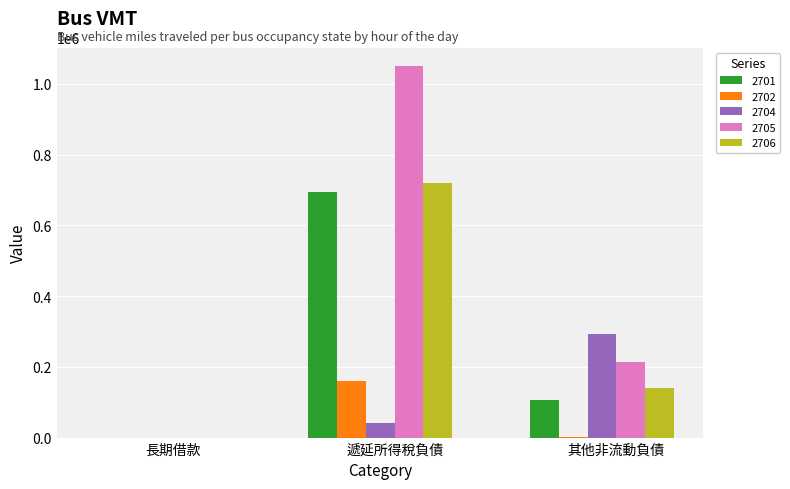

Which category has the highest value in the 2702 series?

遞延所得稅負債